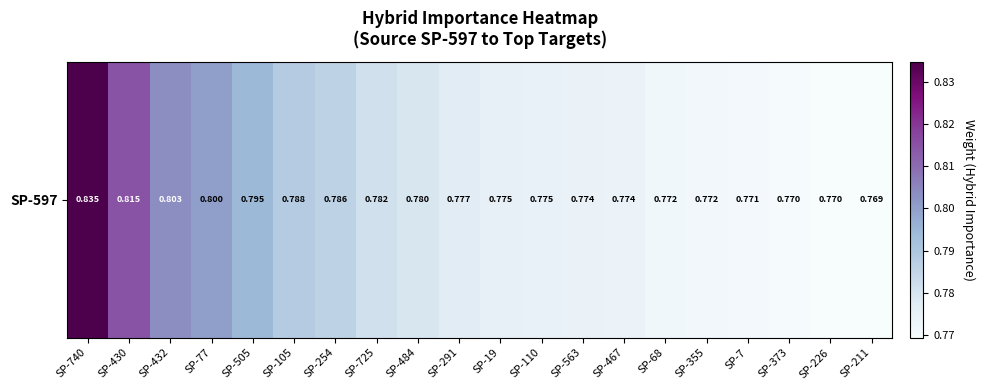

What is the sum of all values?

15.7